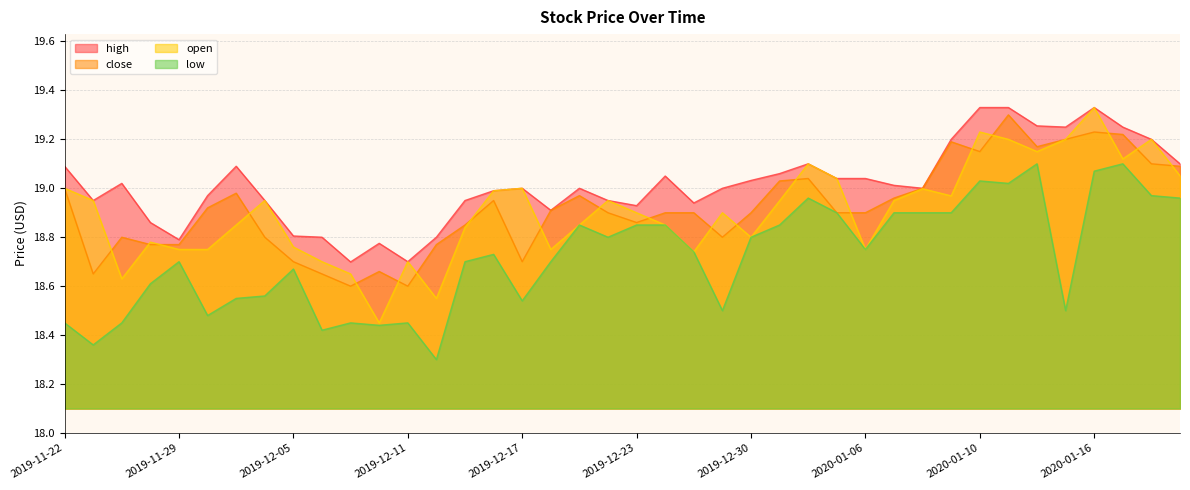

What are all the series names shown in the legend?

high, close, open, low